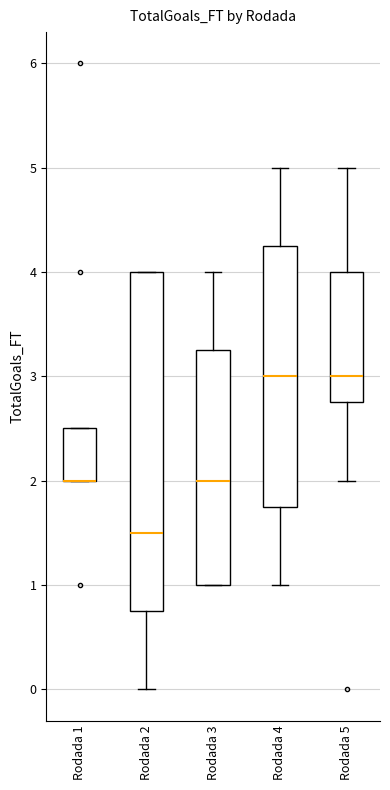

Where does the lower whisker of the box for Rodada 2 end on the y-axis? The values are not printed on the chart, so give them approximately, as read against the axis.

0.0